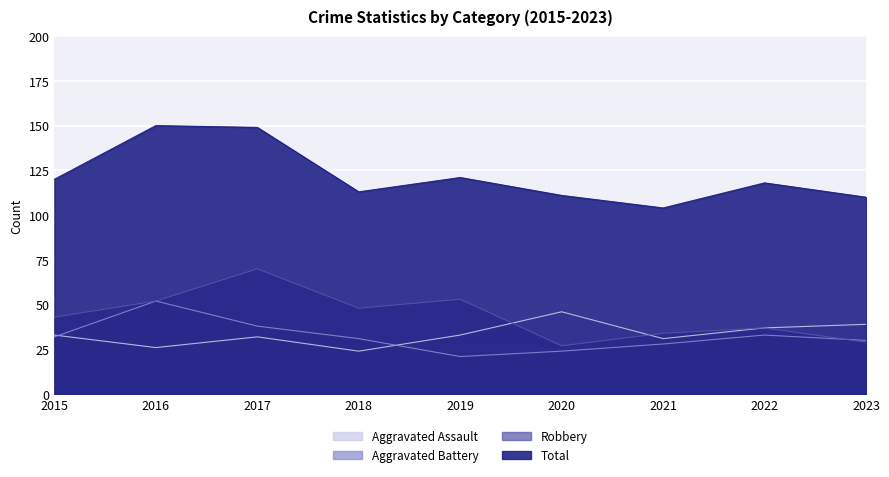

True or false: Robbery and Total intersect in this chart.

False